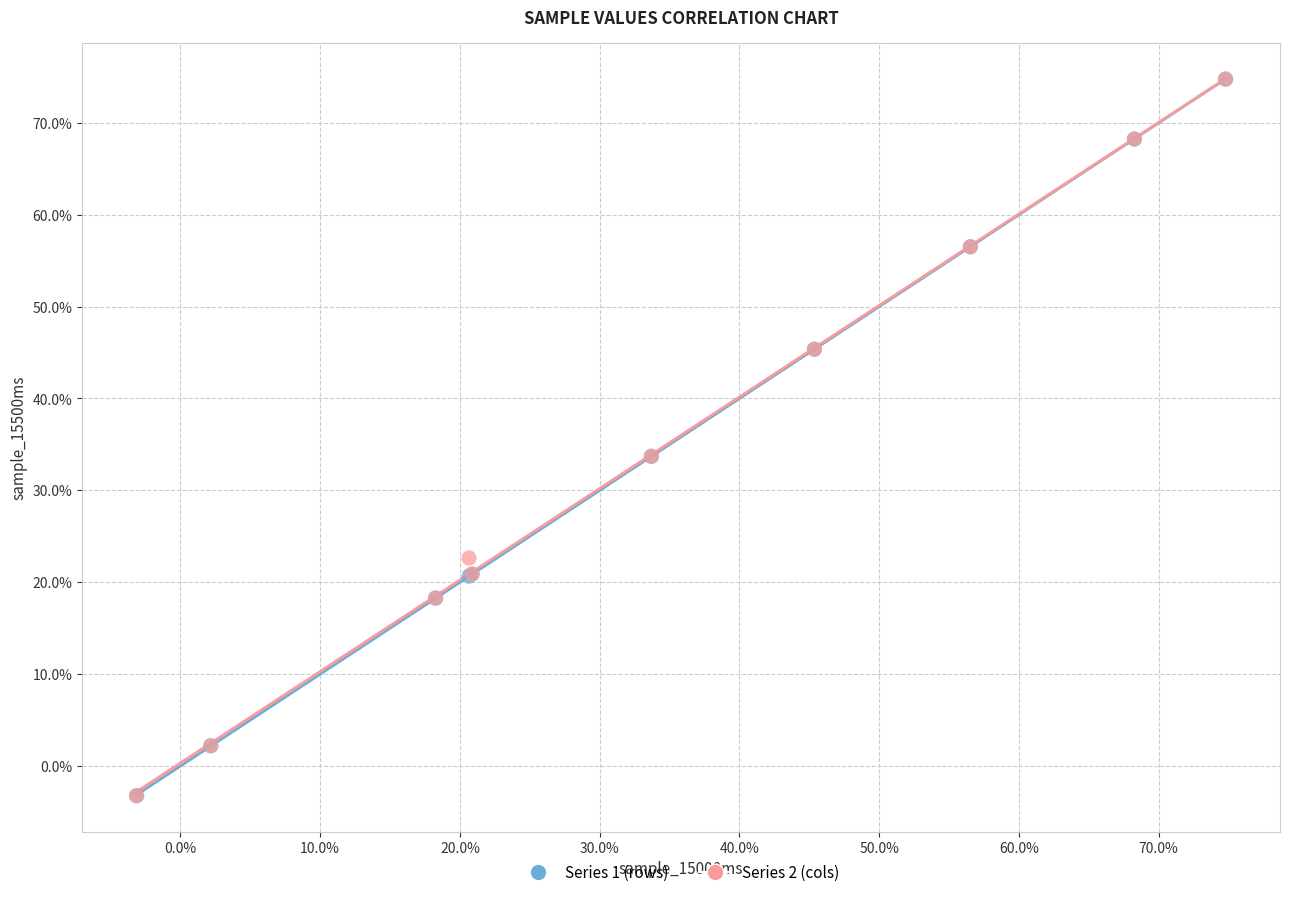

What are all the series names shown in the legend?

Series 1 (rows), Series 2 (cols)